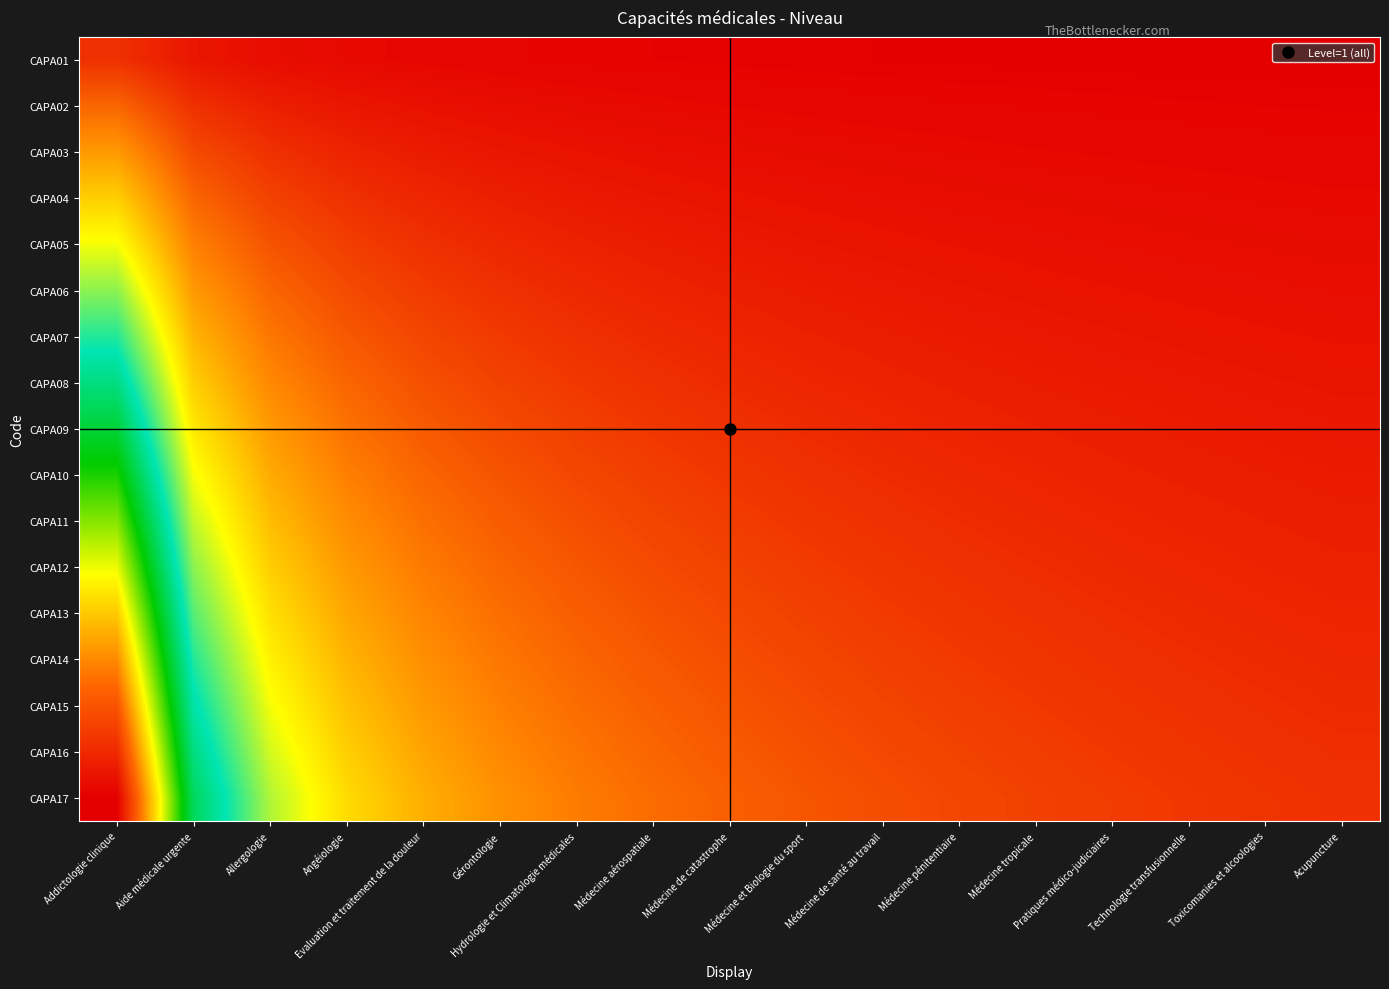

At how many categories does at least one series exceed 7?

2